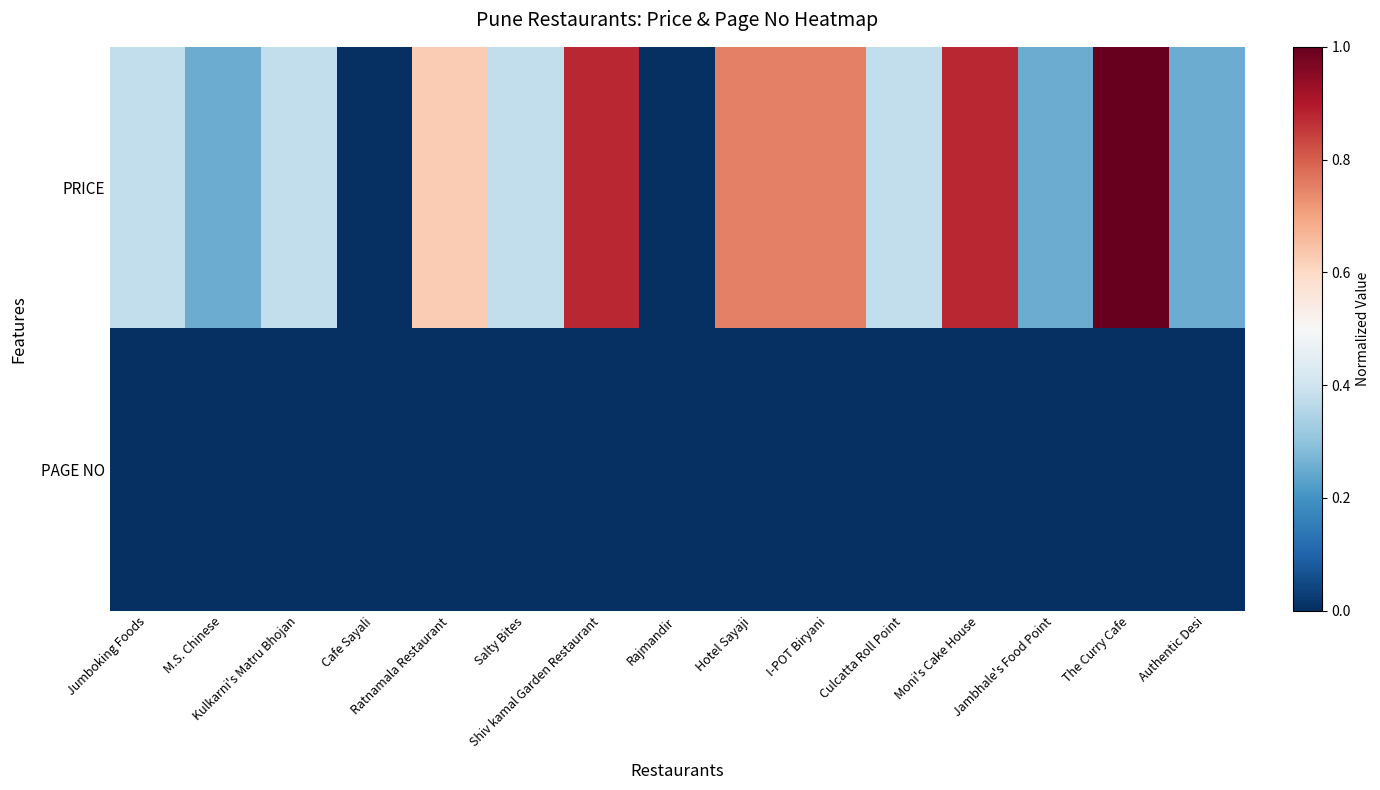

At which category is the sum across all series the highest?

The Curry Cafe